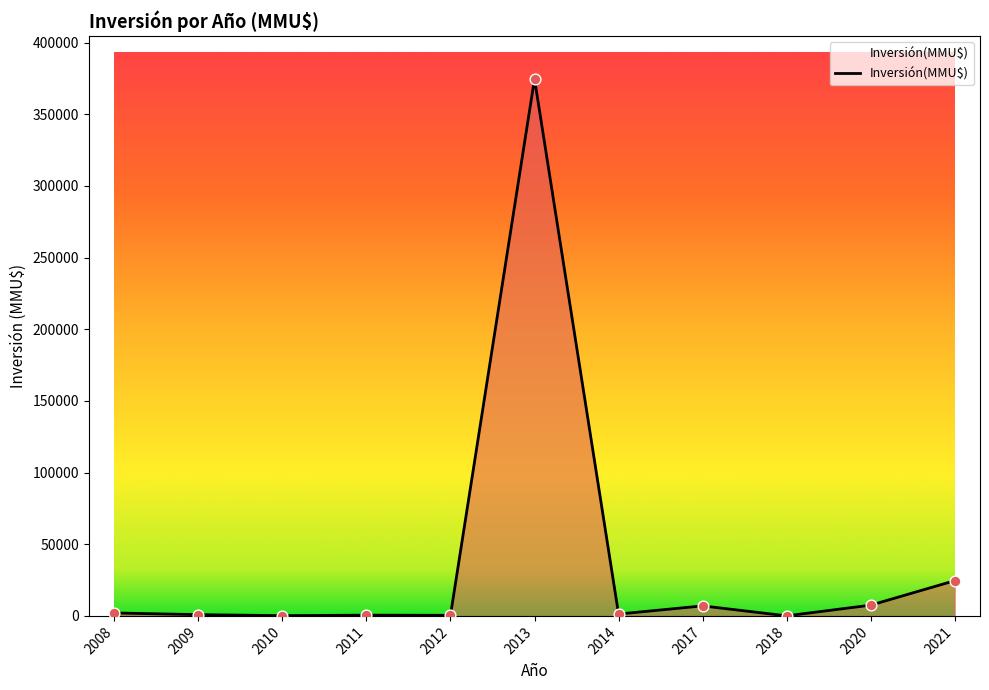

Approximately how many times larger is the value at 2009 compared to 2021?

0.0